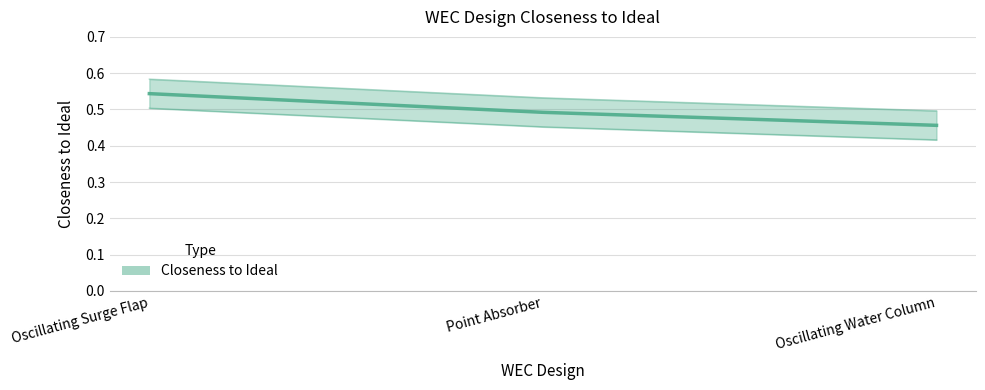

Does the chart have visible grid lines?

Yes